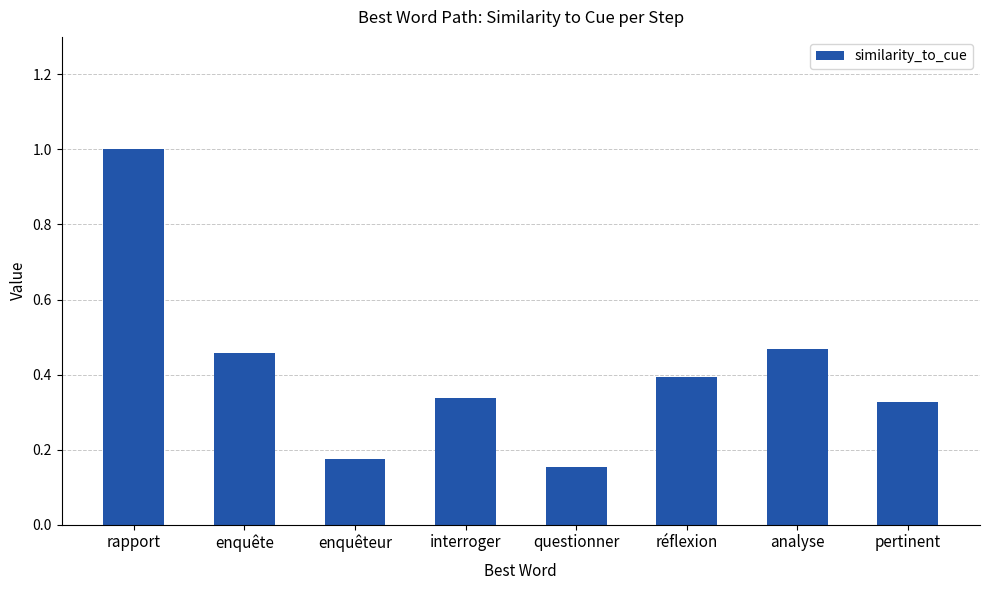

What is the difference between the maximum and minimum values?

0.8